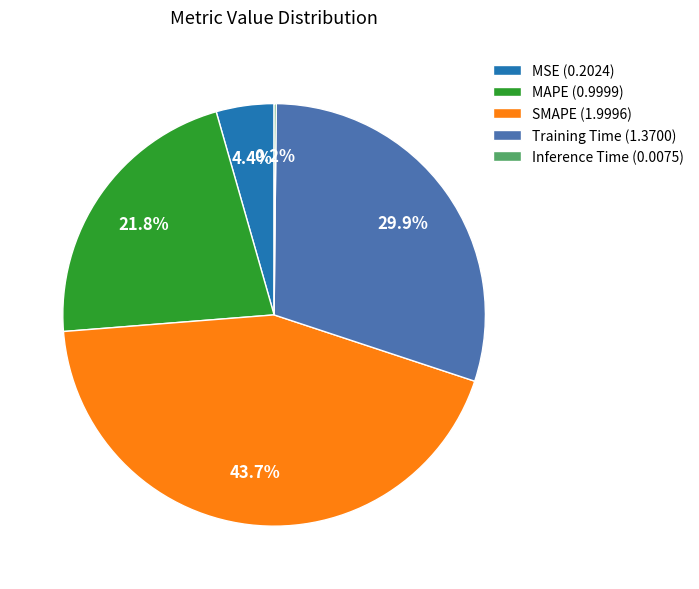

Is Training Time (1.3700) the majority of the pie?

No